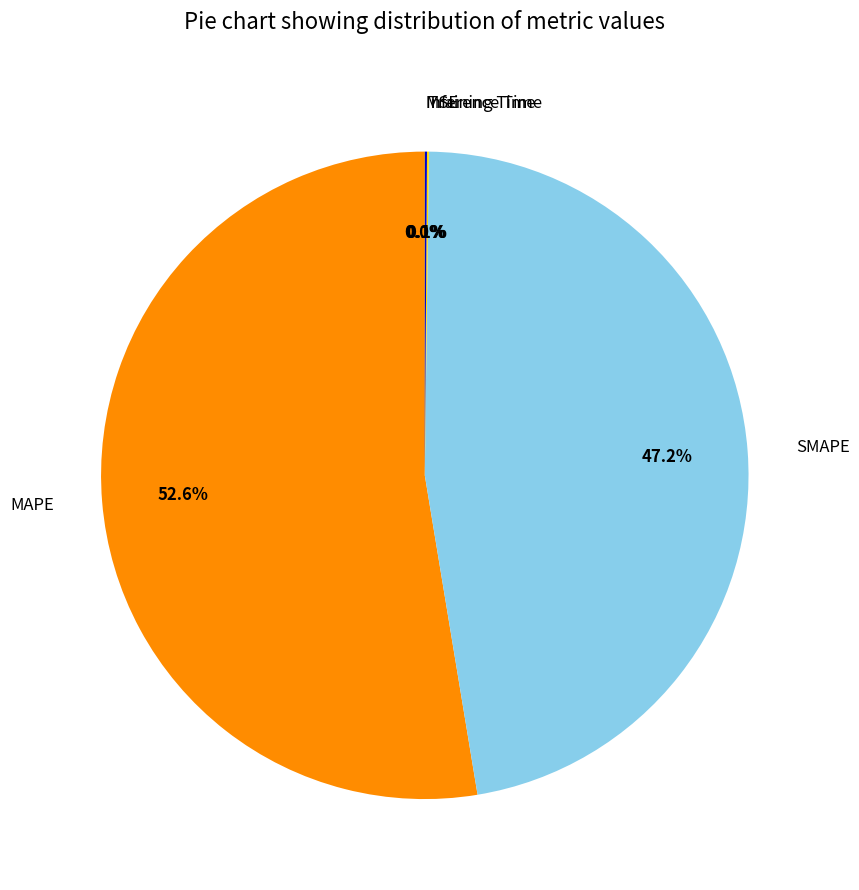

Is there any slice that represents more than half of the pie?

Yes